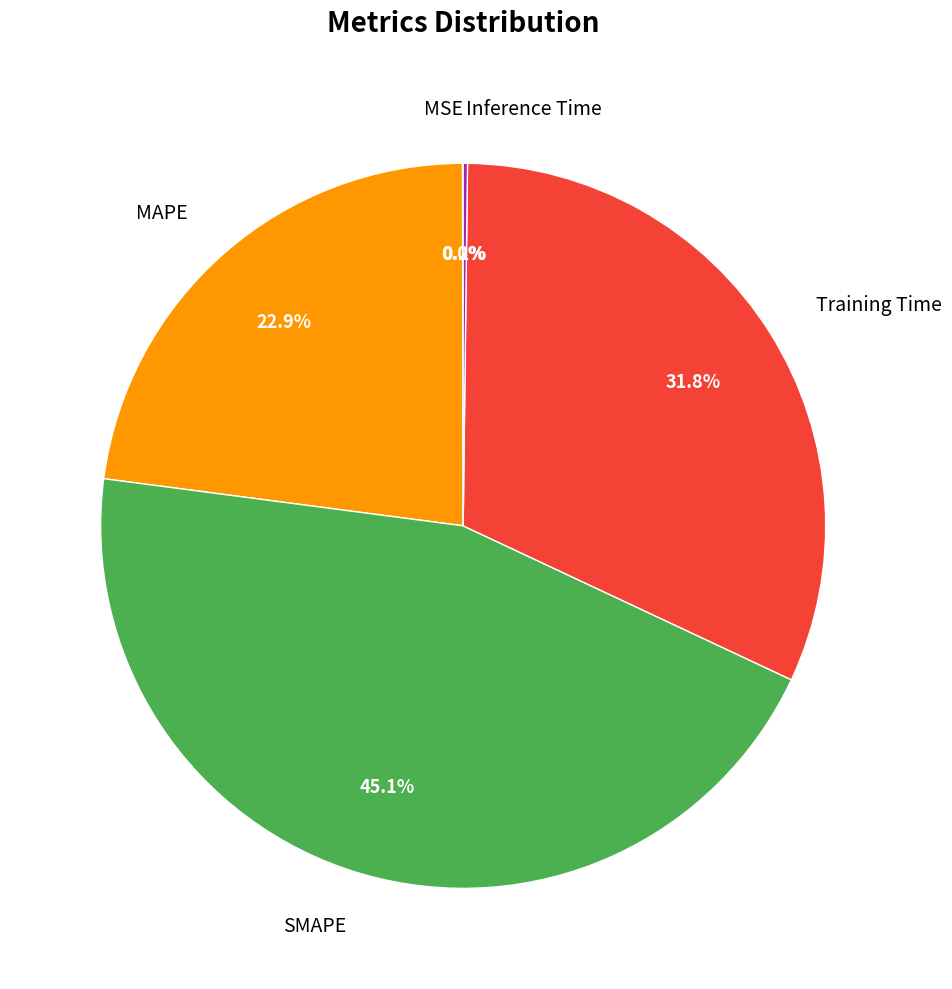

Which slice is the largest?

SMAPE